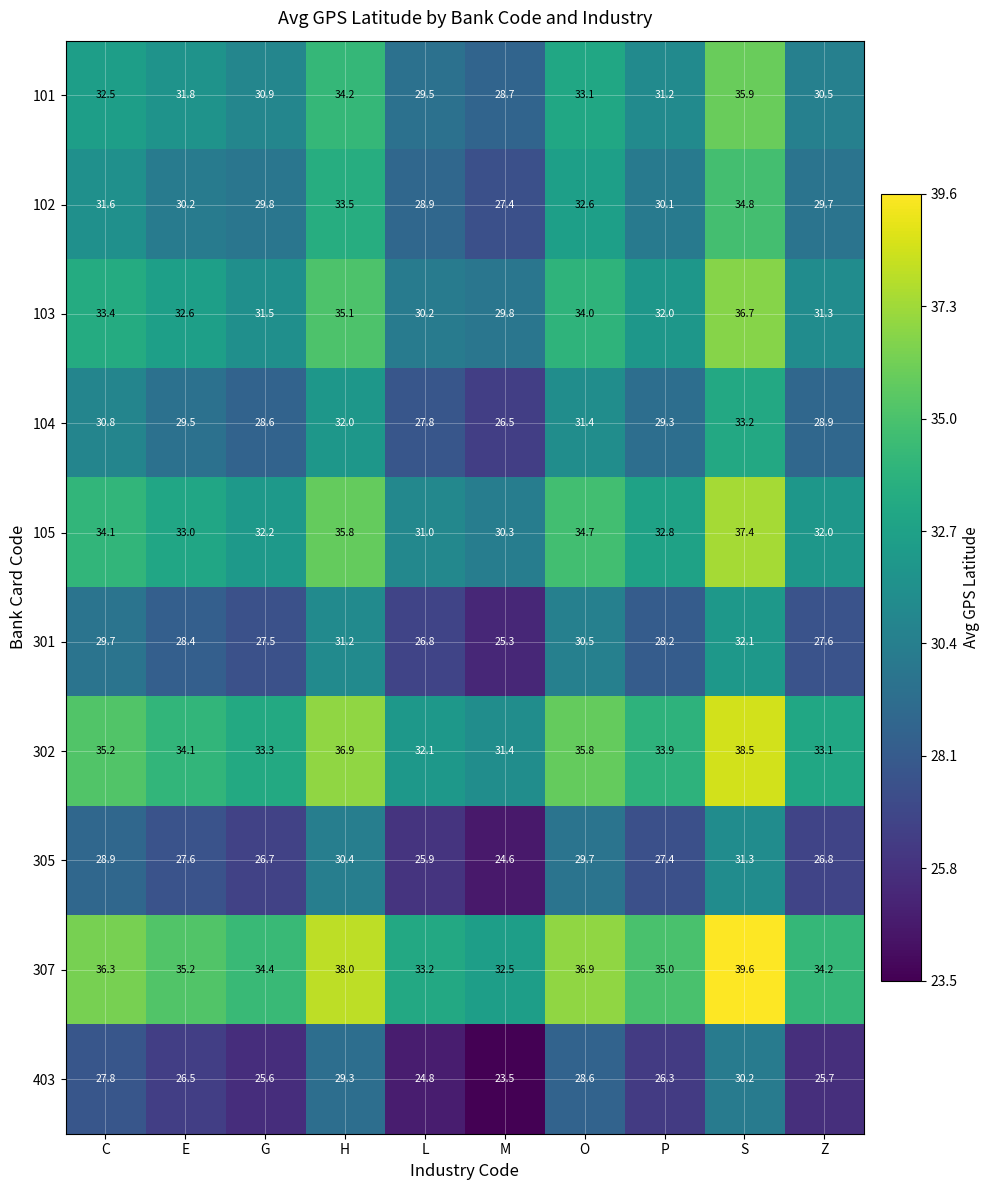

Which label corresponds to the largest value in the chart?

S